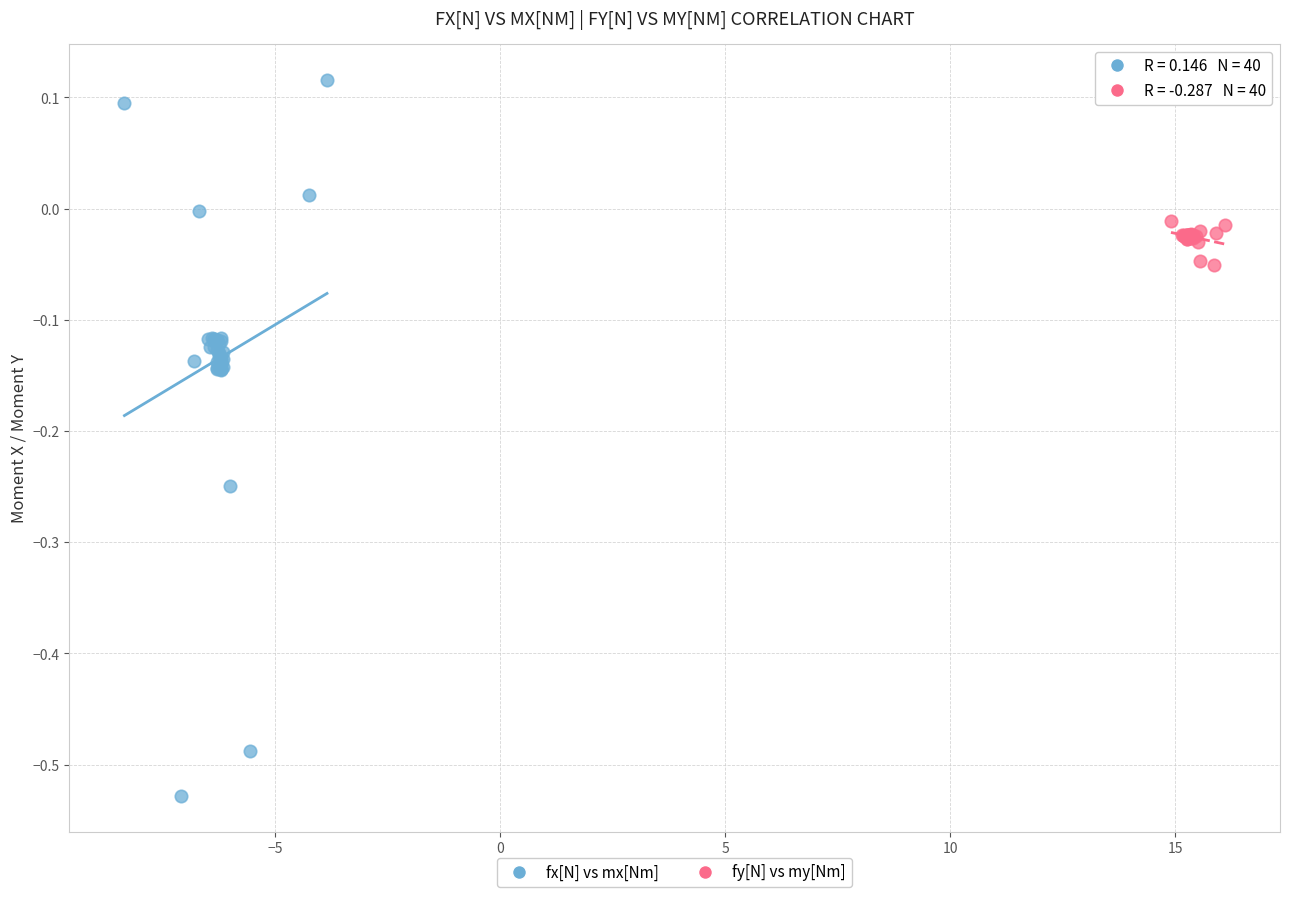

Which series contains the highest Y value?

fx[N] vs mx[Nm]